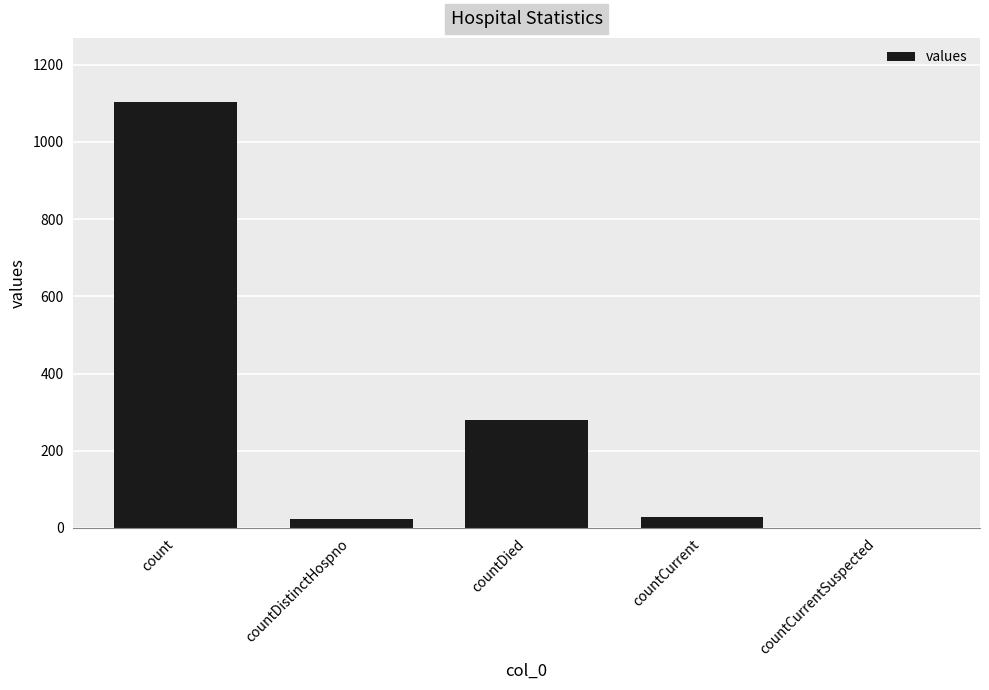

Where is the data nearest to the value 552?

countDied